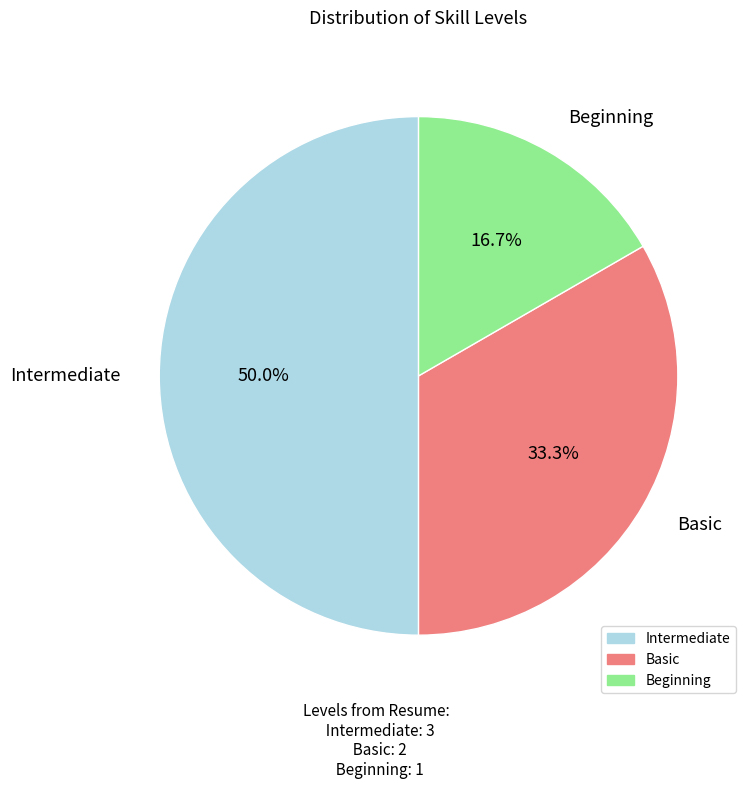

Approximately how many times larger is the value at Intermediate compared to Basic?

1.5